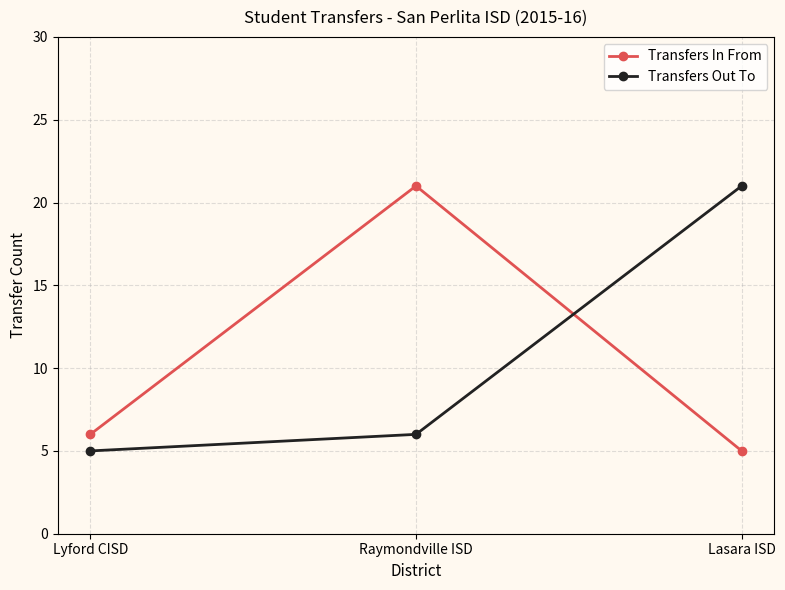

What is the difference between the maximum and minimum values in the Transfers In From series?

16